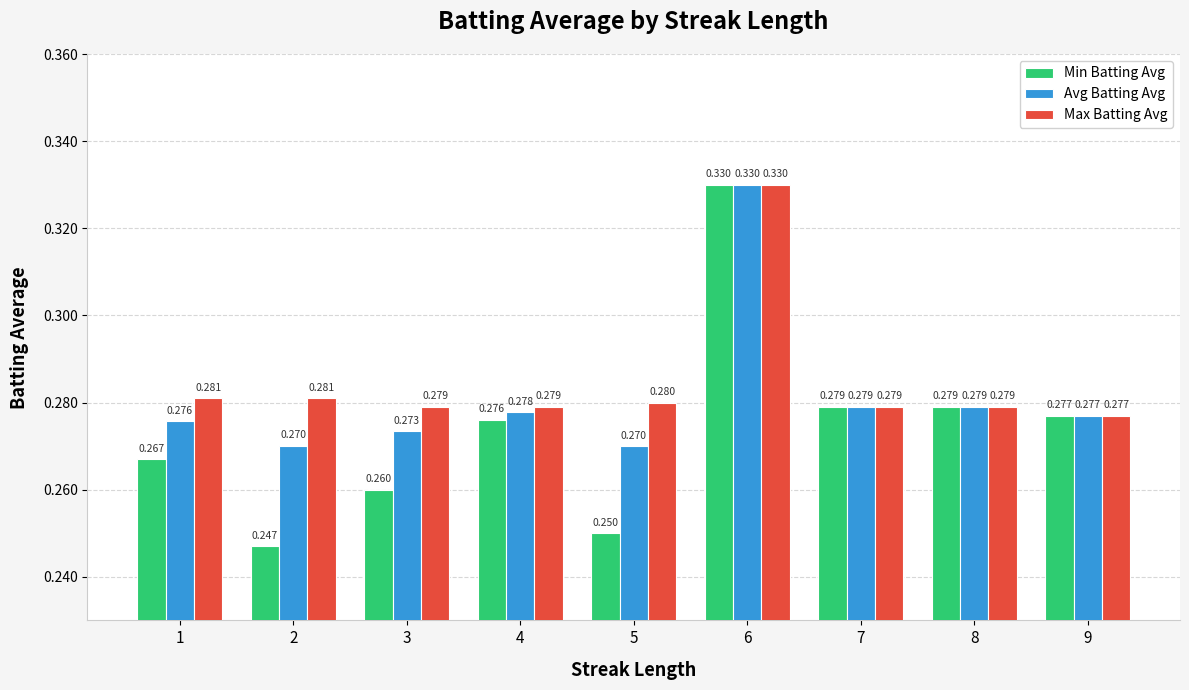

Which series changed the most between 3 and 8?

Min Batting Avg